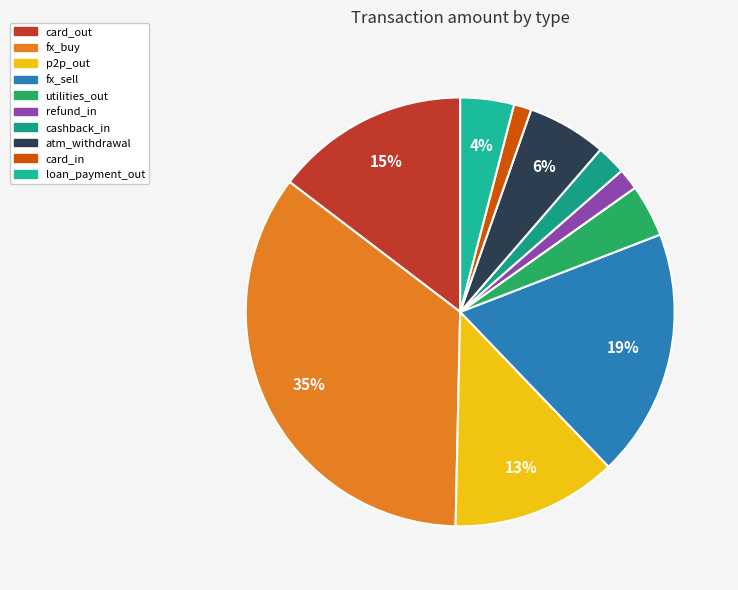

Which slice is the largest?

fx_buy